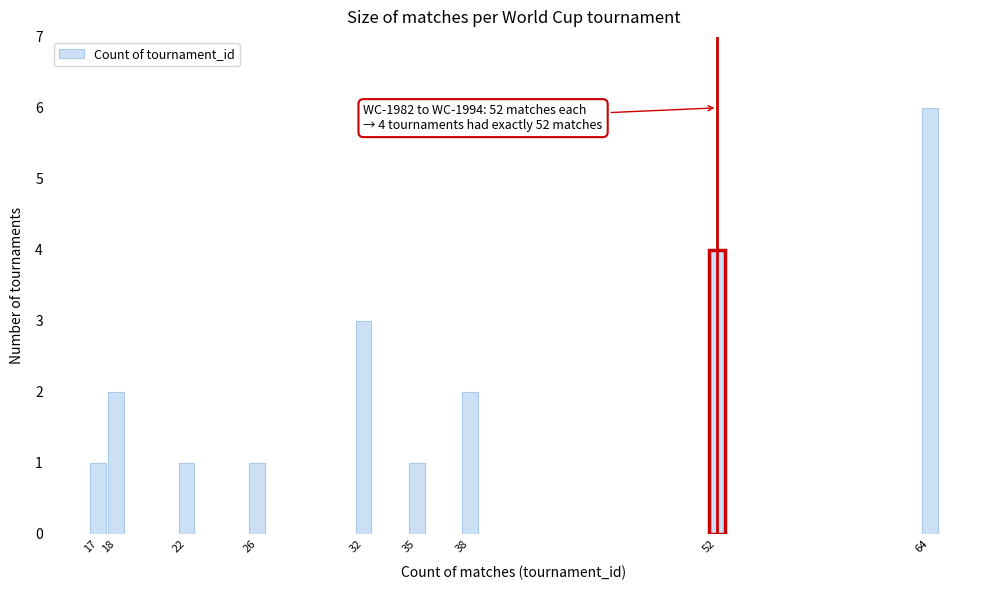

Reading left to right, list all the values displayed in this chart.

1	2	1	1	3	1	2	4	6